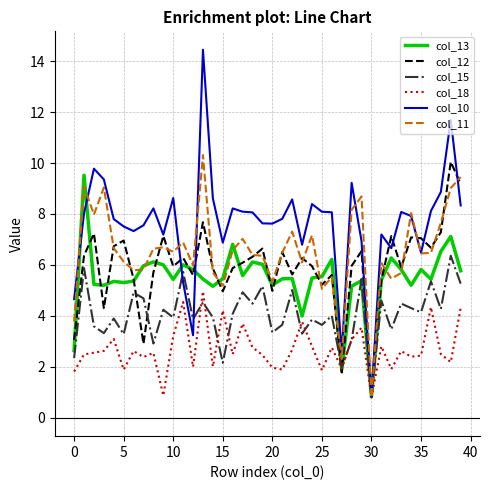

What is the smallest value displayed?

0.8